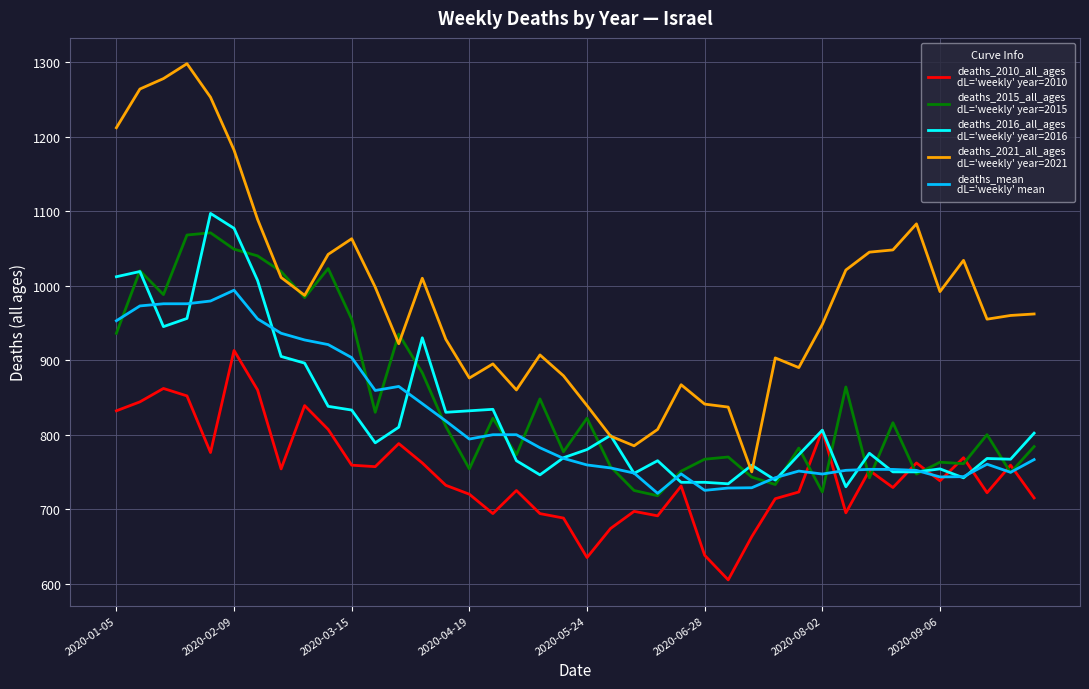

What is the maximum value shown in the chart?

1298.0